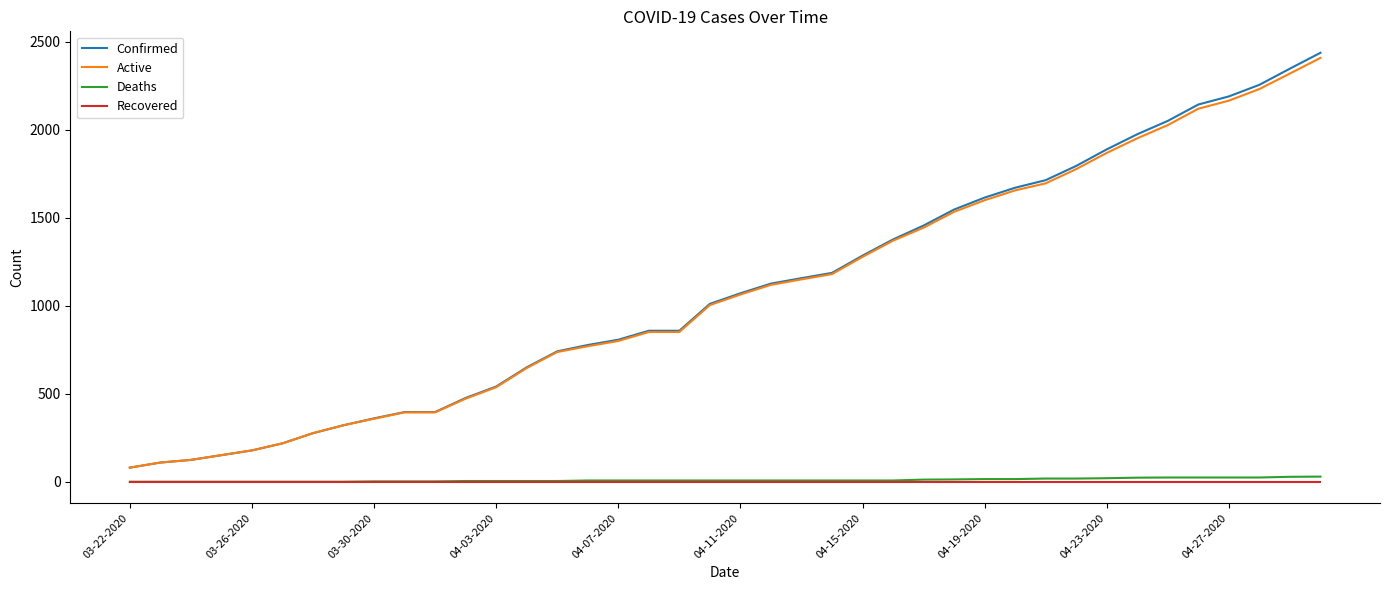

What is the maximum value for Confirmed?

2438